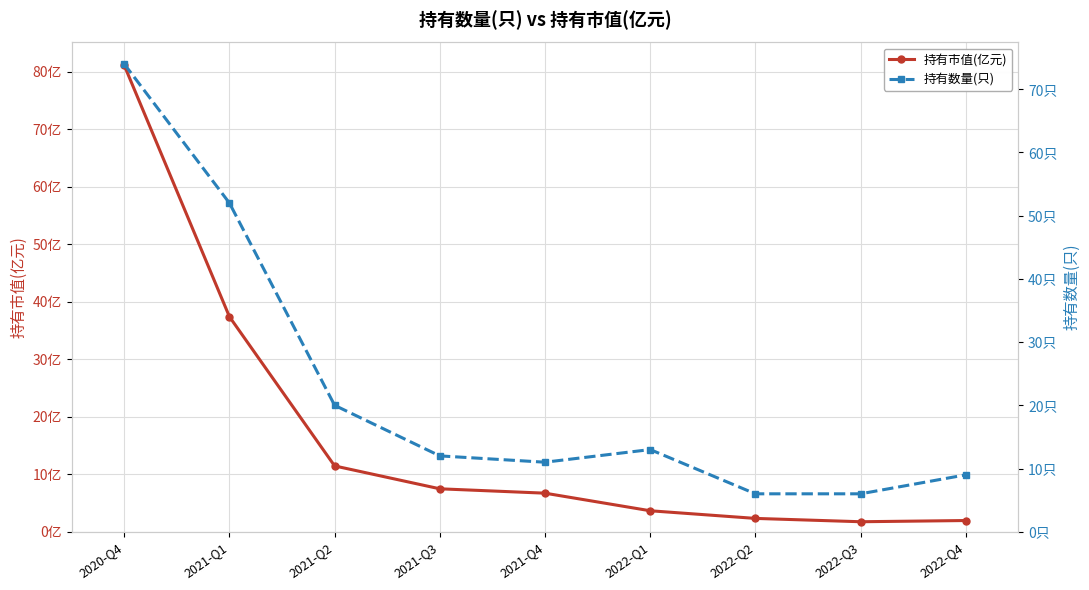

What is the average value of the 持有市值(亿元) series?

17.1